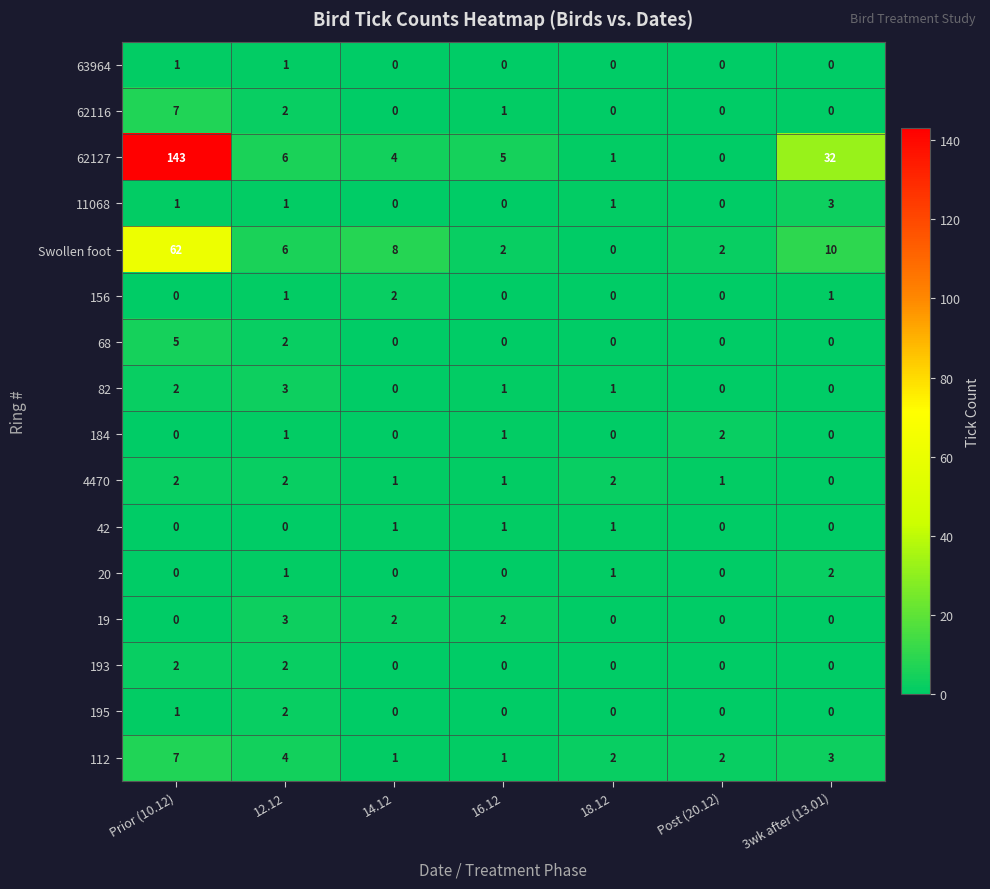

How many values in 42 are above zero?

3